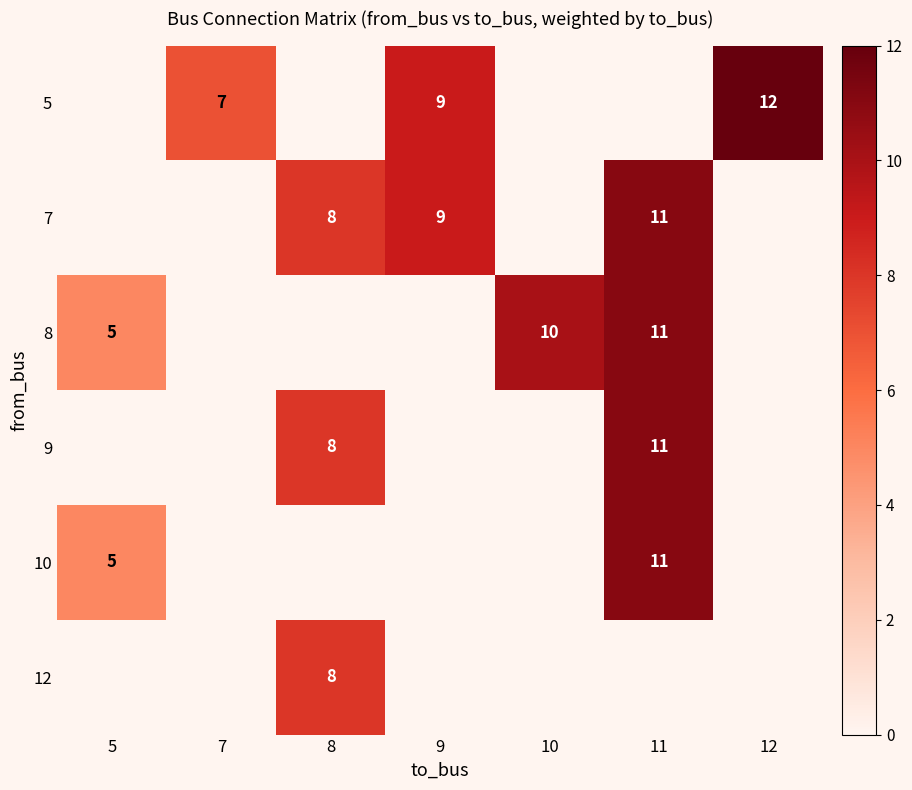

At how many categories does at least one series exceed 8?

4